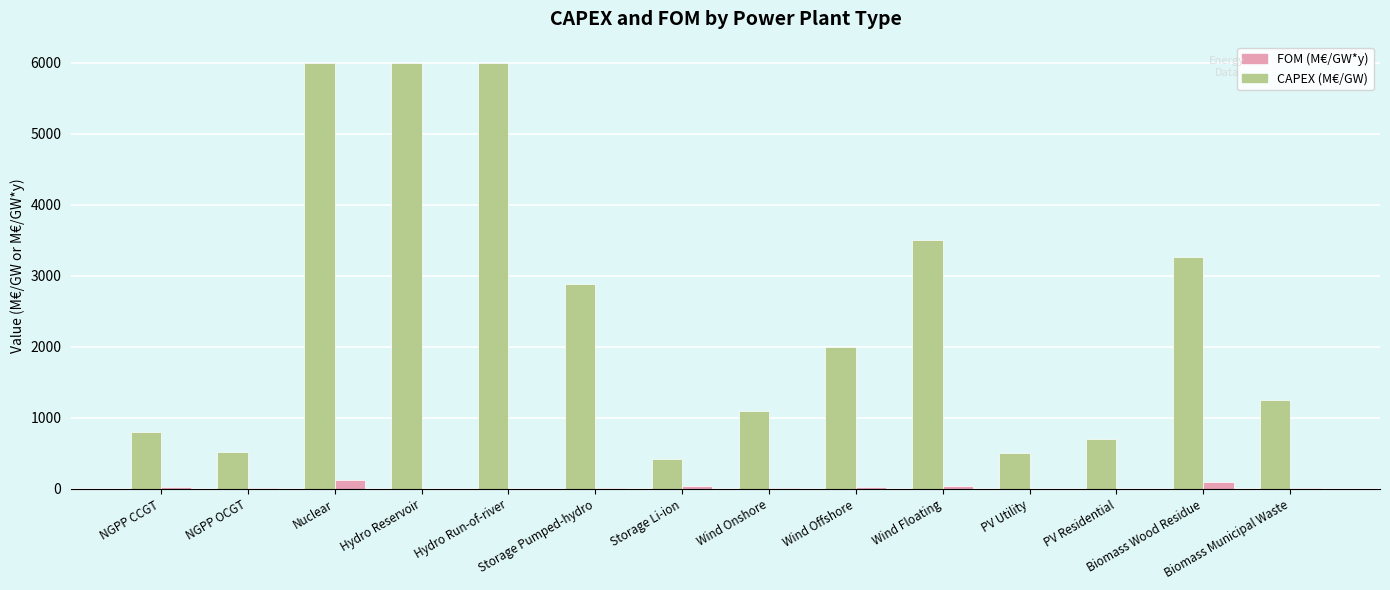

Are the bars horizontal?

No